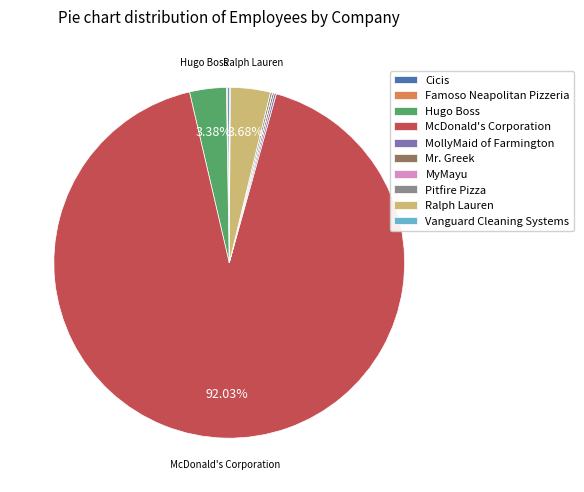

To the nearest percent, what is the difference between the largest and smallest slice percentages?

92%